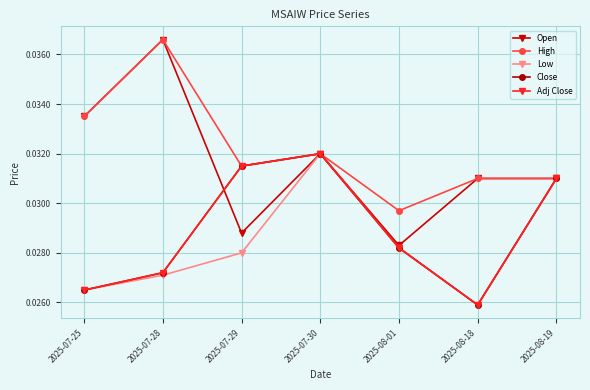

How many lines are shown in the chart?

5